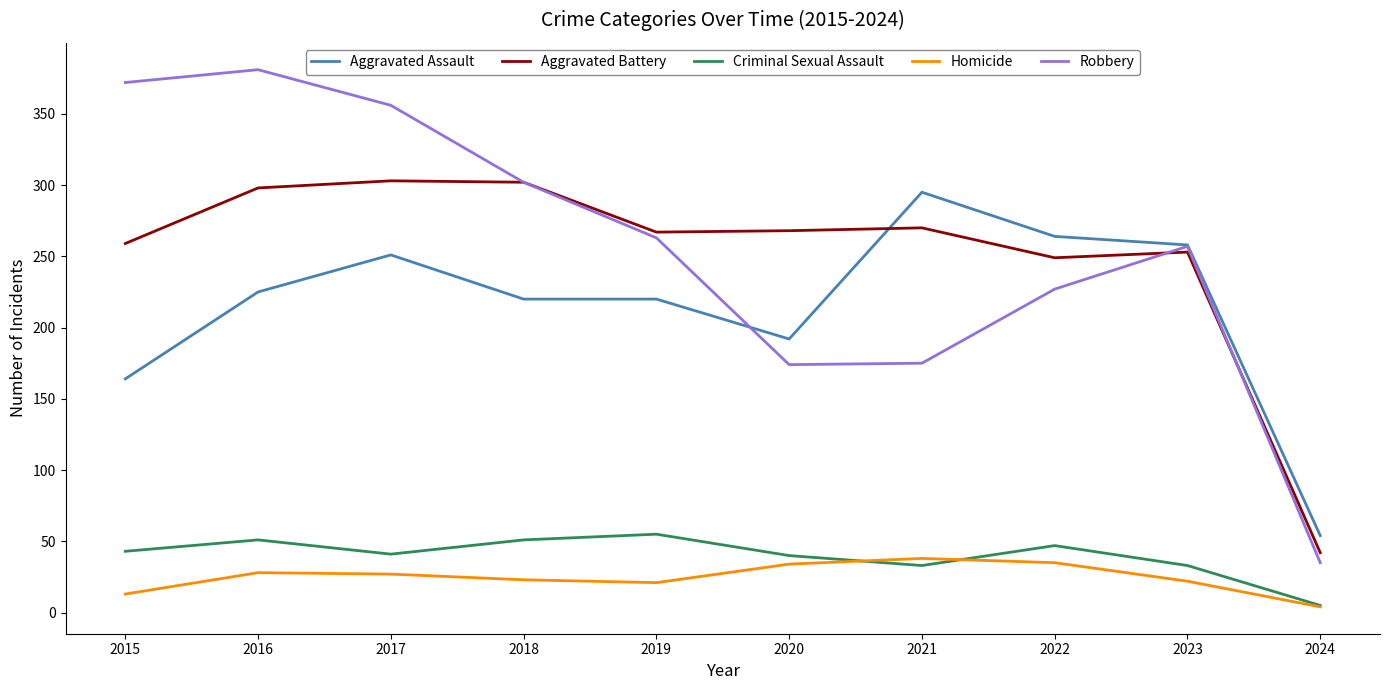

What is the difference between the highest and lowest values at 2018?

279